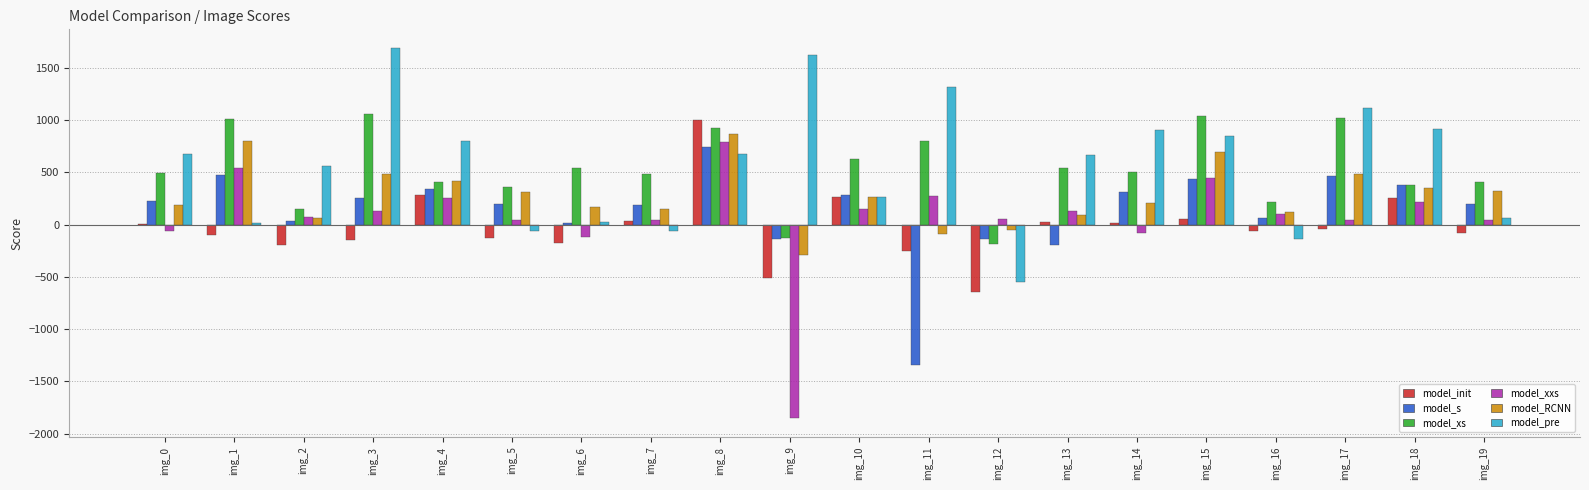

What is the total value across all series at img_13?

1256.2